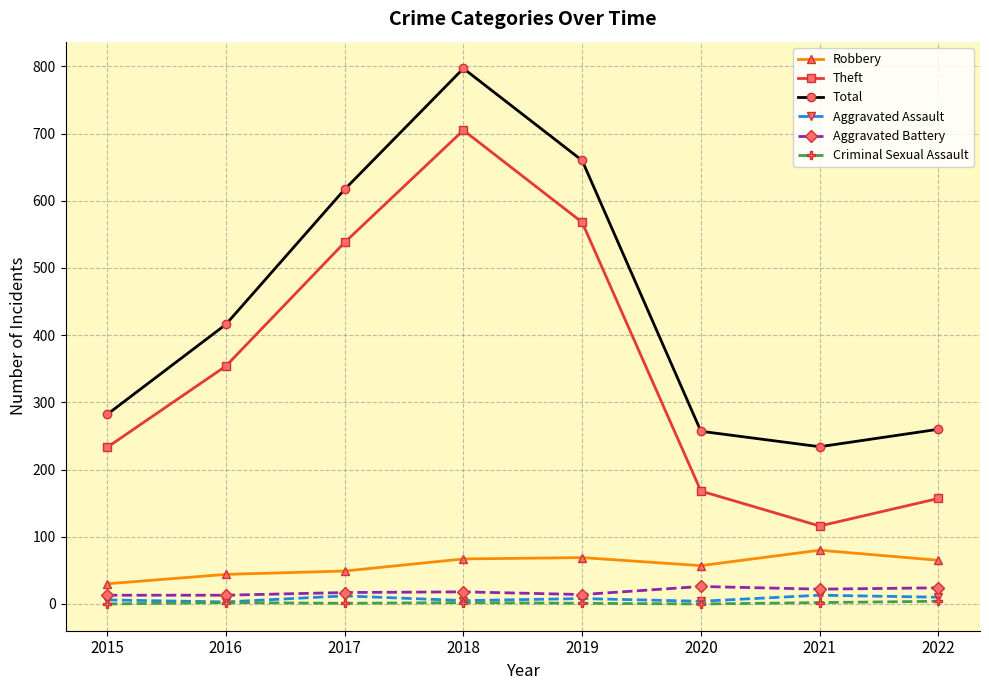

True or false: Total and Aggravated Battery cross at least once.

False